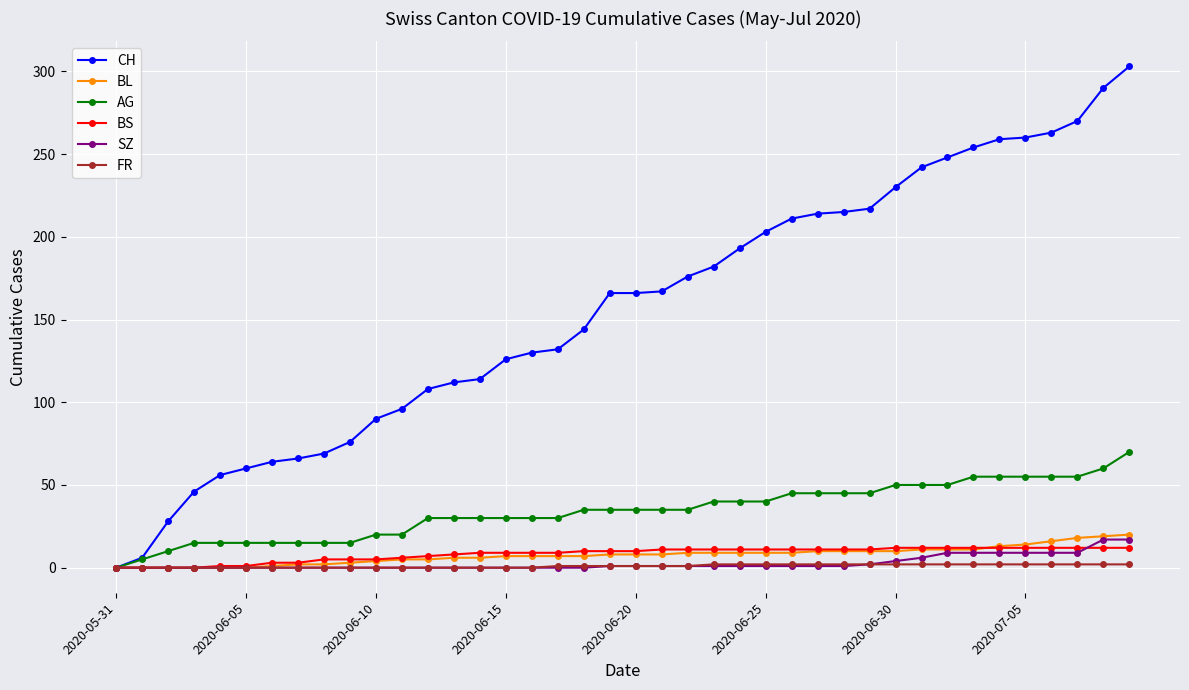

What is the value of the BS point at the 7th from the left?

3